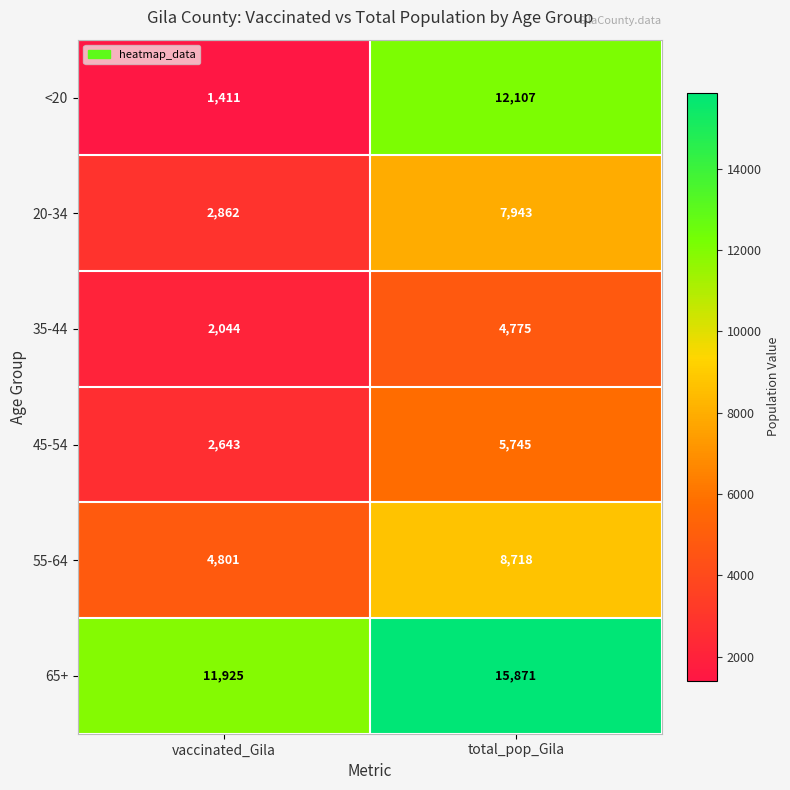

Reading left to right, list all the values displayed in this chart.

<20: vaccinated_Gila=1411	total_pop_Gila=12107
20-34: vaccinated_Gila=2862	total_pop_Gila=7943
35-44: vaccinated_Gila=2044	total_pop_Gila=4775
45-54: vaccinated_Gila=2643	total_pop_Gila=5745
55-64: vaccinated_Gila=4801	total_pop_Gila=8718
65+: vaccinated_Gila=11925	total_pop_Gila=15871